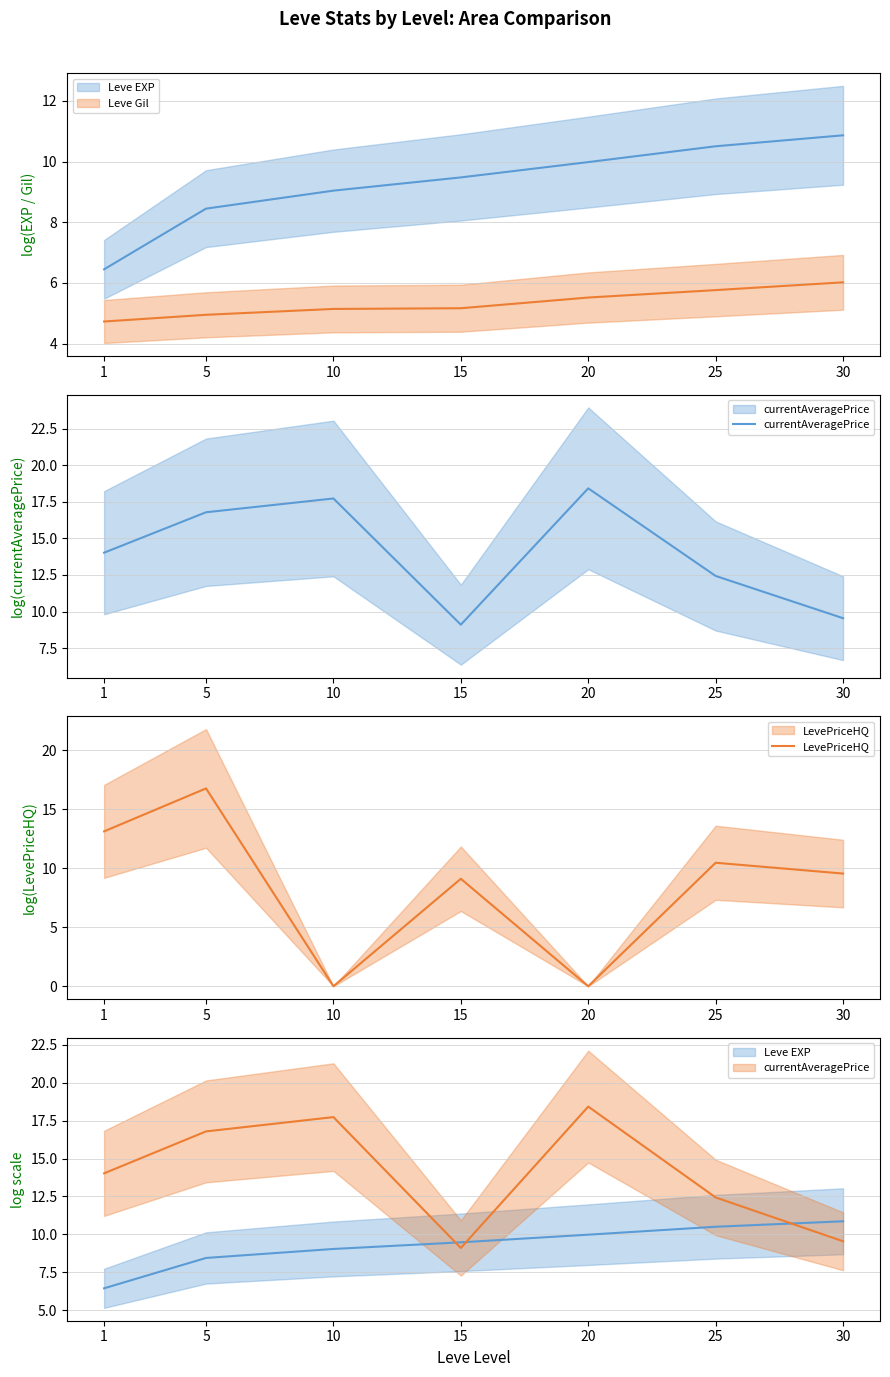

After their last crossing, which series has the higher values: Leve EXP or LevePriceHQ?

Leve EXP